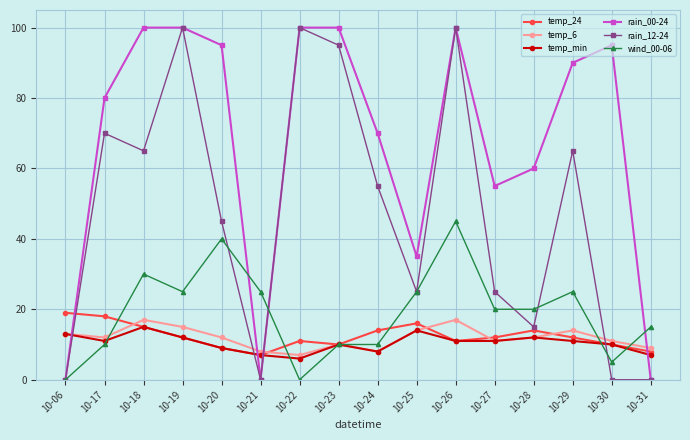

Which series changed the most between 10-25 and 10-30?

rain_00-24